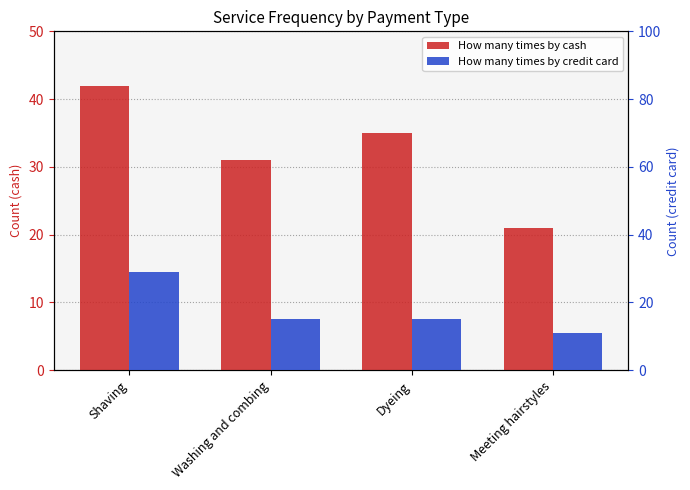

Where does the How many times by credit card series first go above 15?

Shaving